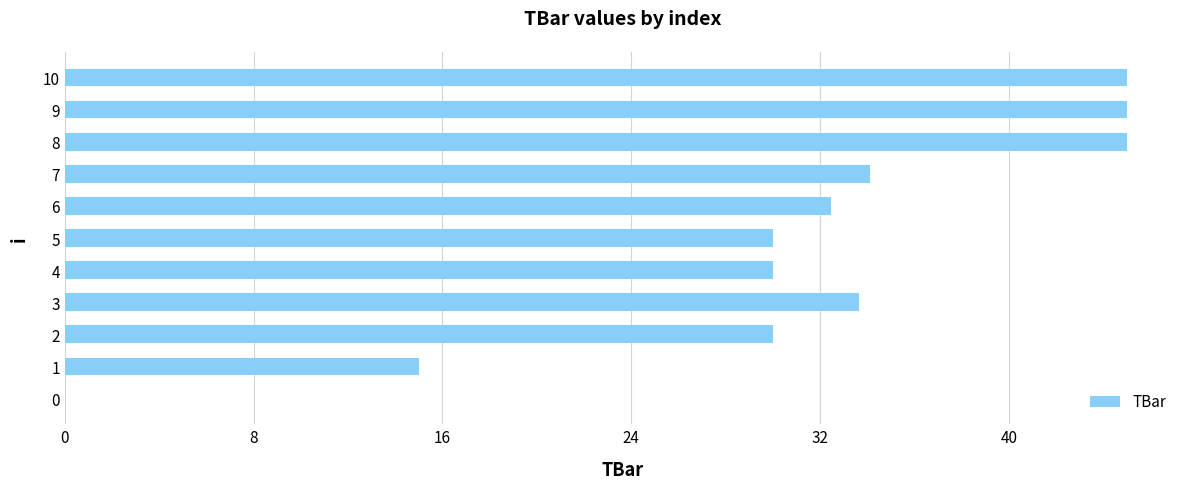

What is the ratio of the value at 7 to the value at 6?

1.1